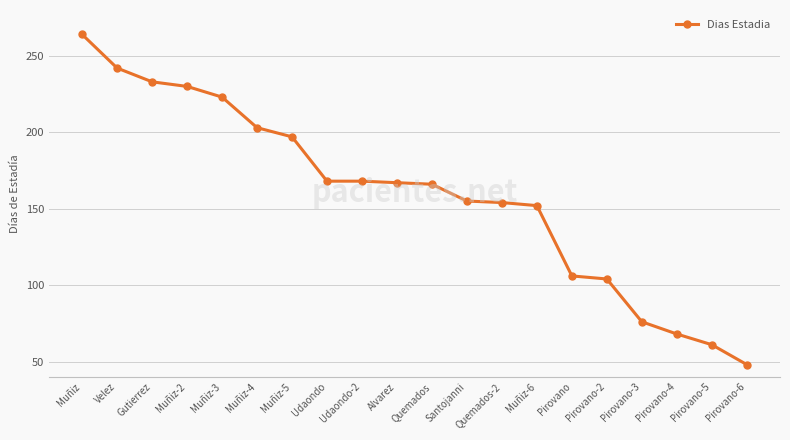

Does the chart display data point markers on the line(s)?

Yes